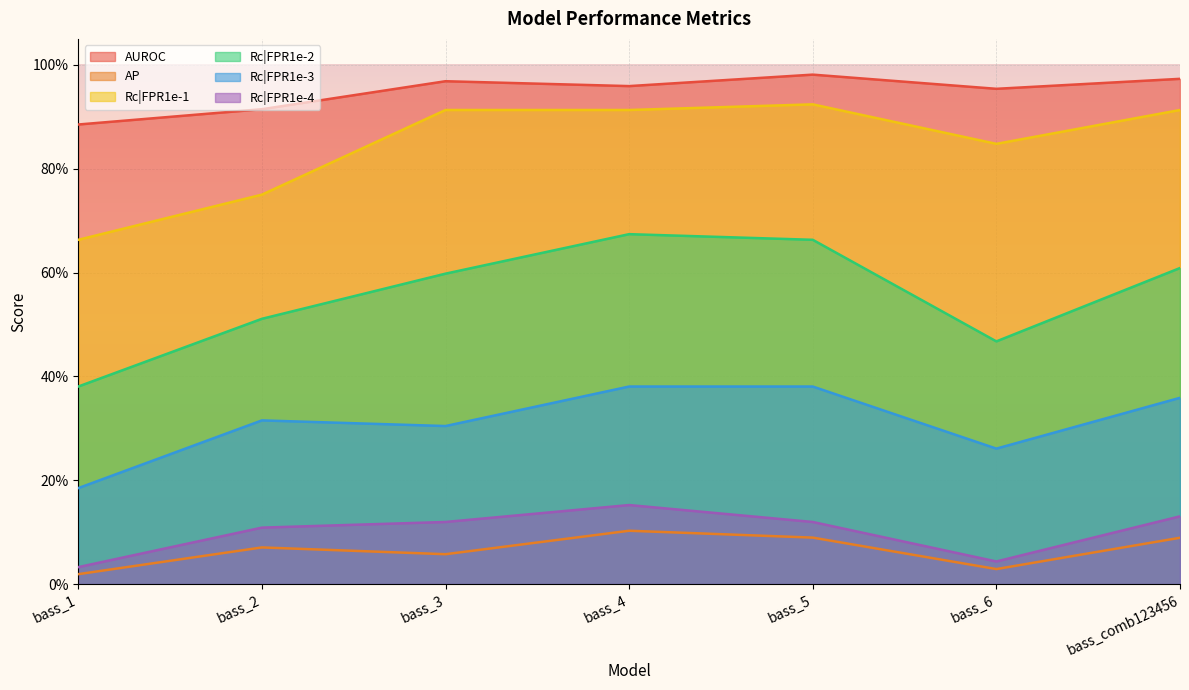

True or false: Rc|FPR1e-3 has a value of 0.4 at bass_5.

True